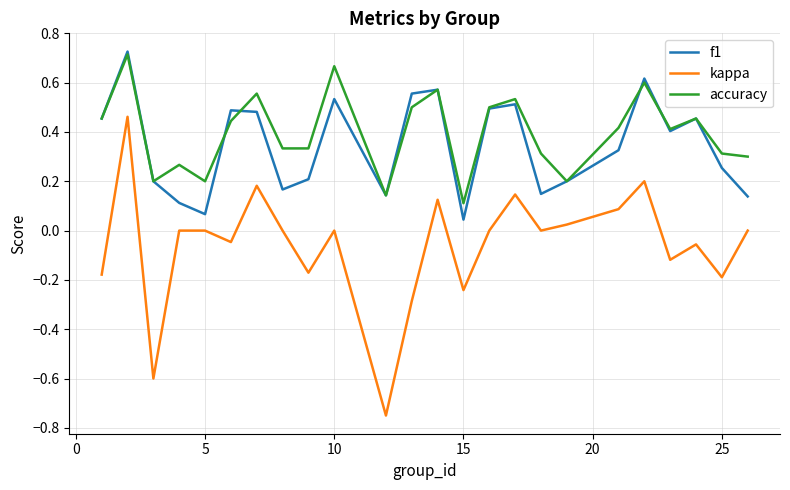

Which series has the widest spread of values?

kappa